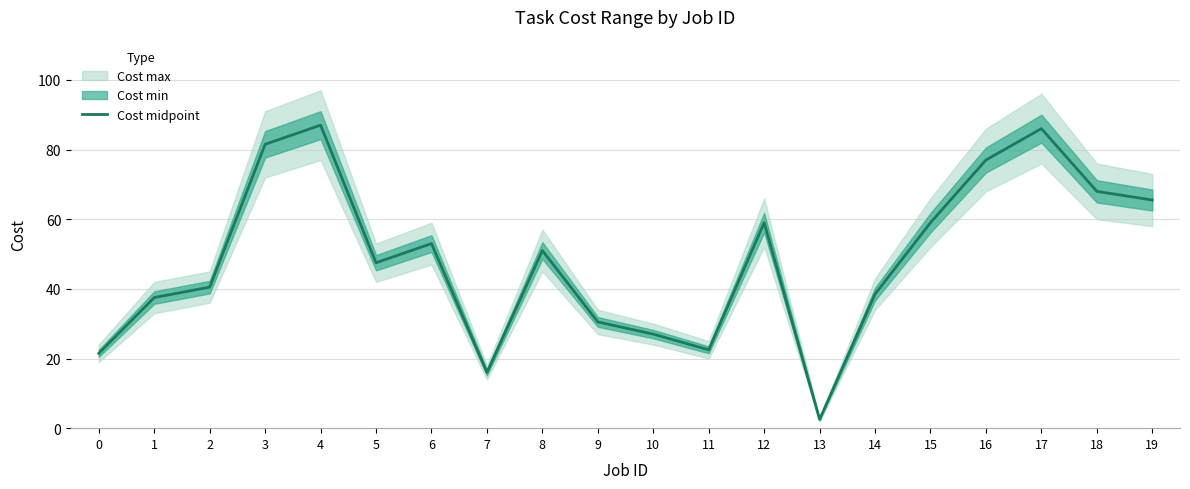

The Cost midpoint series shows 31.0 at 19. True or false?

False